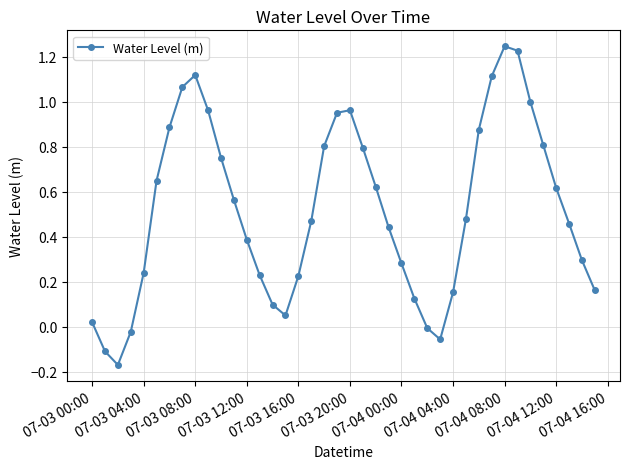

What is the difference between the maximum and minimum values?

1.4